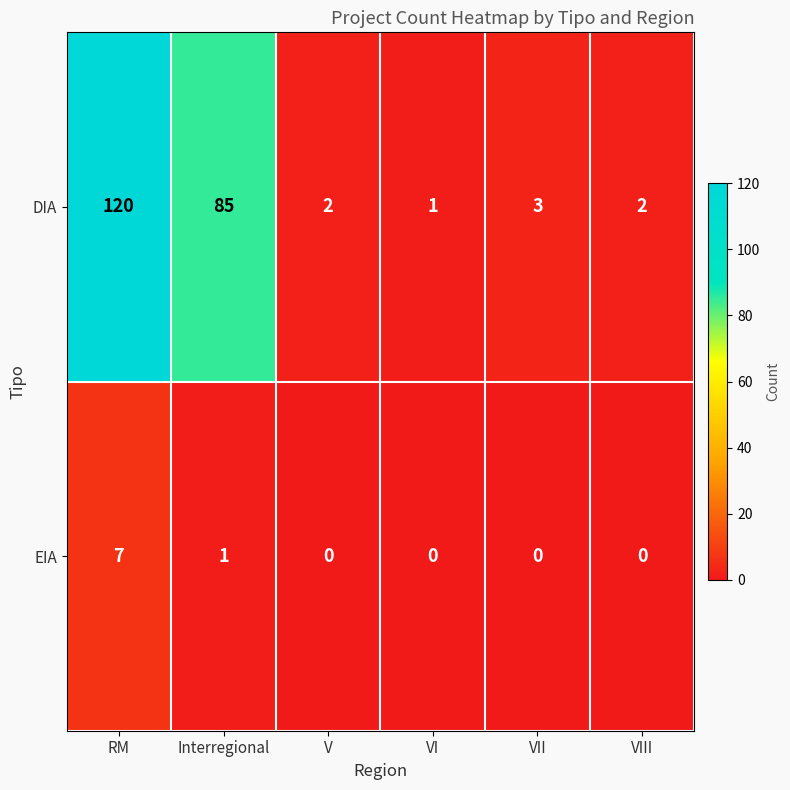

Where does the DIA series first go above 3?

RM